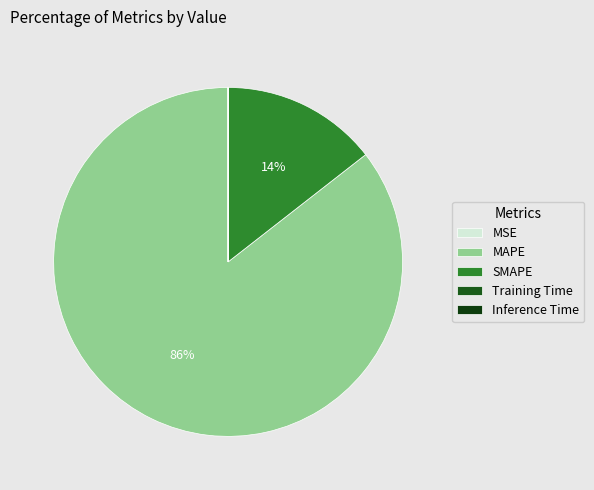

Is it true that Training Time is 0% of the pie?

True